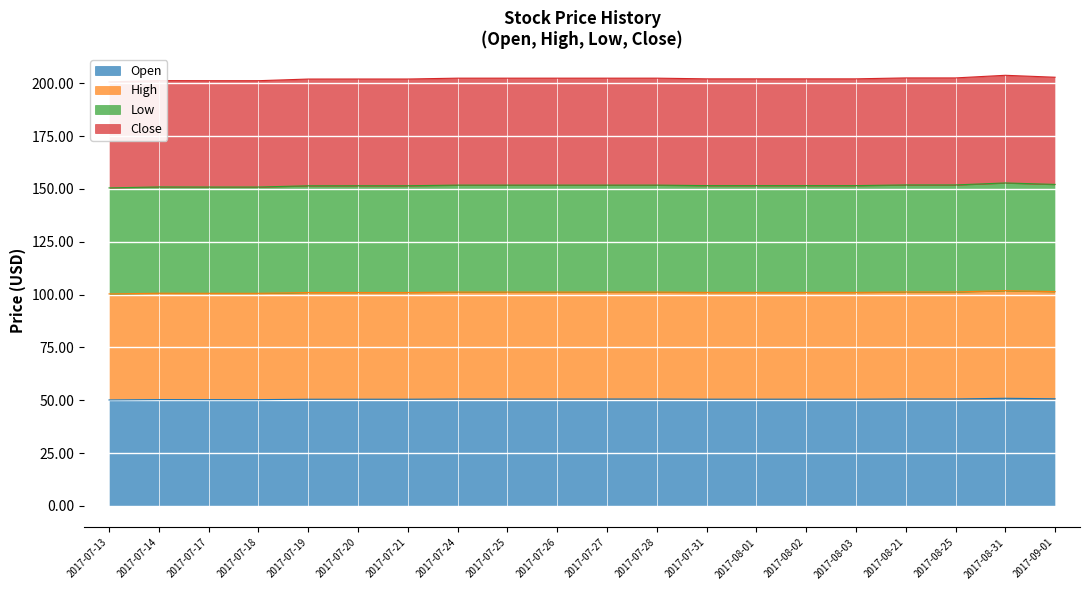

The Open series shows 50.6 at 2017-07-26. True or false?

True